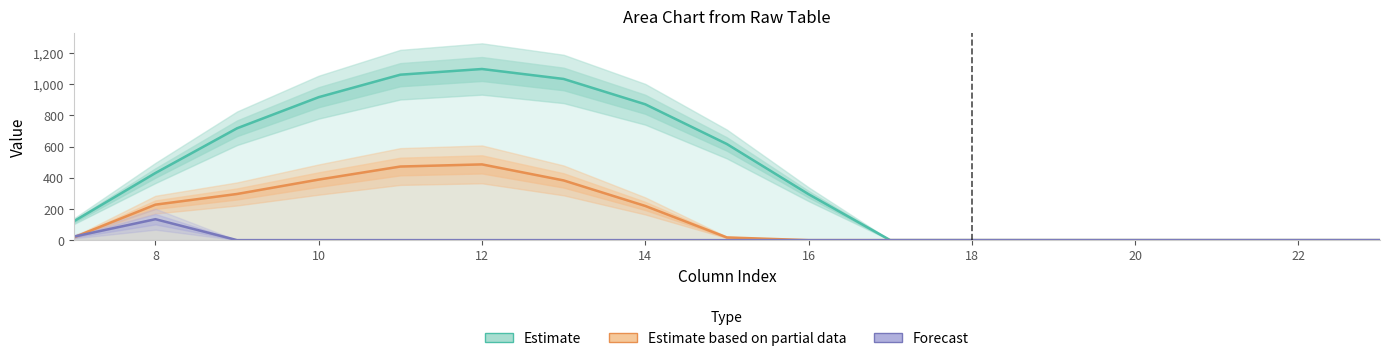

Which series changed the most between 6 and 11?

Estimate